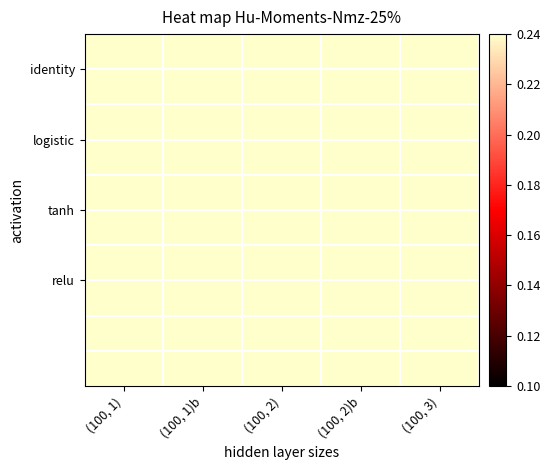

At which category is the sum across all series the highest?

(100, 1)b